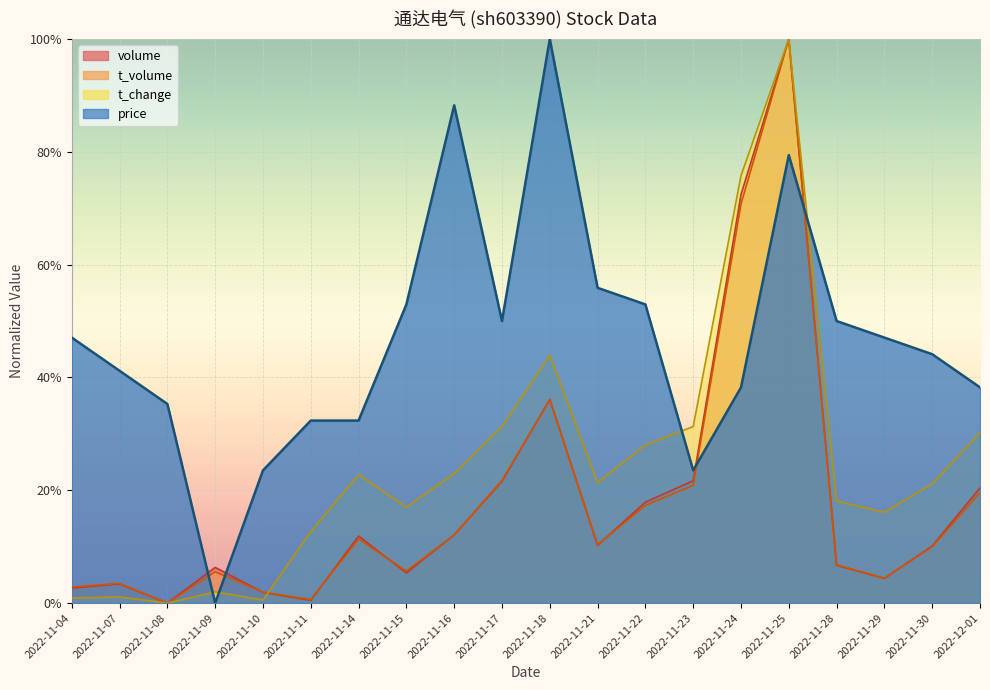

Reading right to left, transcribe all the data shown in this chart.

price: 2022-12-01=0.4	2022-11-30=0.4	2022-11-29=0.5	2022-11-28=0.5	2022-11-25=0.8	2022-11-24=0.4	2022-11-23=0.2	2022-11-22=0.5	2022-11-21=0.6	2022-11-18=1.0	2022-11-17=0.5	2022-11-16=0.9	2022-11-15=0.5	2022-11-14=0.3	2022-11-11=0.3	2022-11-10=0.2	2022-11-09=0.0	2022-11-08=0.4	2022-11-07=0.4	2022-11-04=0.5
volume: 2022-12-01=0.2	2022-11-30=0.1	2022-11-29=0.0	2022-11-28=0.1	2022-11-25=1.0	2022-11-24=0.7	2022-11-23=0.2	2022-11-22=0.2	2022-11-21=0.1	2022-11-18=0.4	2022-11-17=0.2	2022-11-16=0.1	2022-11-15=0.1	2022-11-14=0.1	2022-11-11=0.0	2022-11-10=0.0	2022-11-09=0.1	2022-11-08=0.0	2022-11-07=0.0	2022-11-04=0.0
t_volume: 2022-12-01=0.2	2022-11-30=0.1	2022-11-29=0.0	2022-11-28=0.1	2022-11-25=1.0	2022-11-24=0.7	2022-11-23=0.2	2022-11-22=0.2	2022-11-21=0.1	2022-11-18=0.4	2022-11-17=0.2	2022-11-16=0.1	2022-11-15=0.1	2022-11-14=0.1	2022-11-11=0.0	2022-11-10=0.0	2022-11-09=0.1	2022-11-08=0.0	2022-11-07=0.0	2022-11-04=0.0
t_change: 2022-12-01=0.3	2022-11-30=0.2	2022-11-29=0.2	2022-11-28=0.2	2022-11-25=1.0	2022-11-24=0.8	2022-11-23=0.3	2022-11-22=0.3	2022-11-21=0.2	2022-11-18=0.4	2022-11-17=0.3	2022-11-16=0.2	2022-11-15=0.2	2022-11-14=0.2	2022-11-11=0.1	2022-11-10=0.0	2022-11-09=0.0	2022-11-08=0.0	2022-11-07=0.0	2022-11-04=0.0